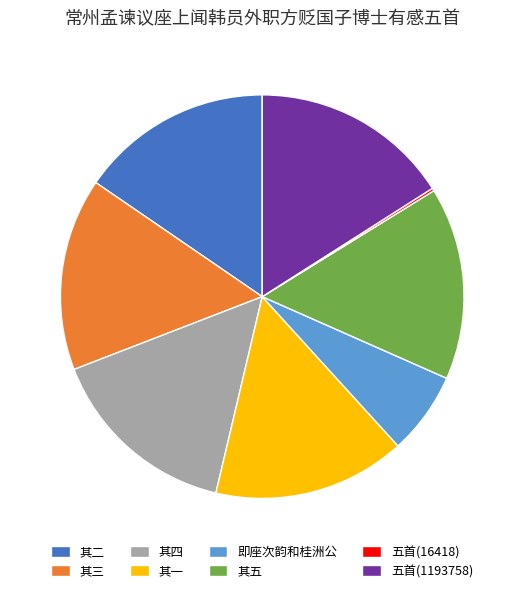

Is the sum of 即座次韵和桂洲公 and 其二 greater than half?

No